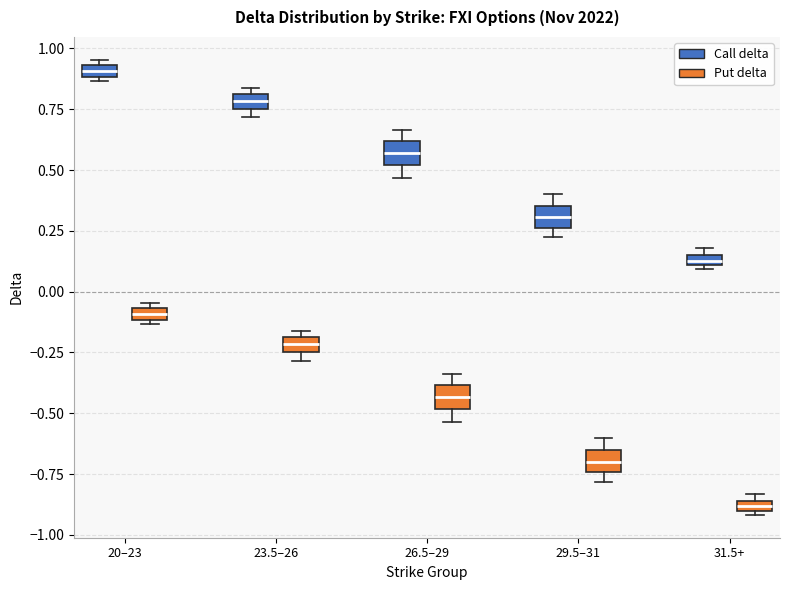

Where is the lower edge of the box for 20–23 (Call delta) on the y-axis? The values are not printed on the chart, so give them approximately, as read against the axis.

0.90